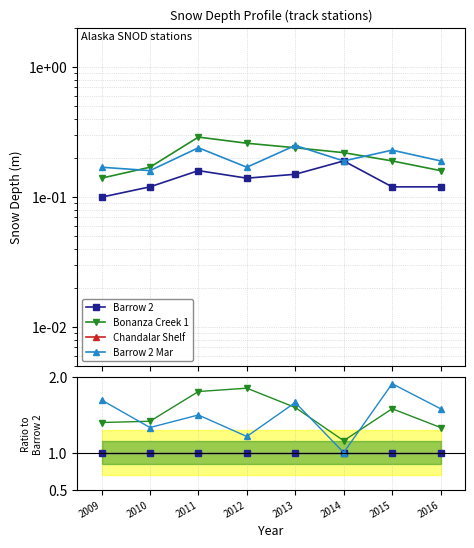

True or false: Barrow 2 and Chandalar Shelf intersect in this chart.

False